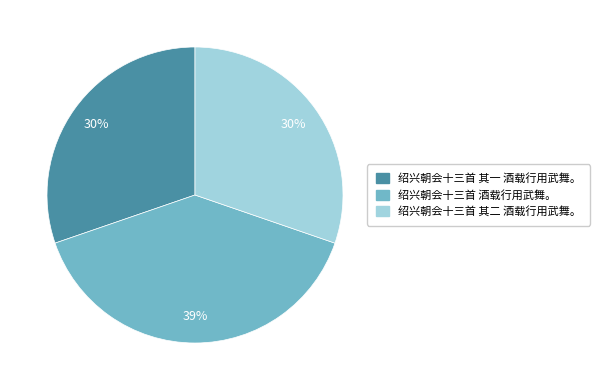

Do 绍兴朝会十三首 其一 酒载行用武舞。 and 绍兴朝会十三首 酒载行用武舞。 together represent more than half of the pie?

Yes